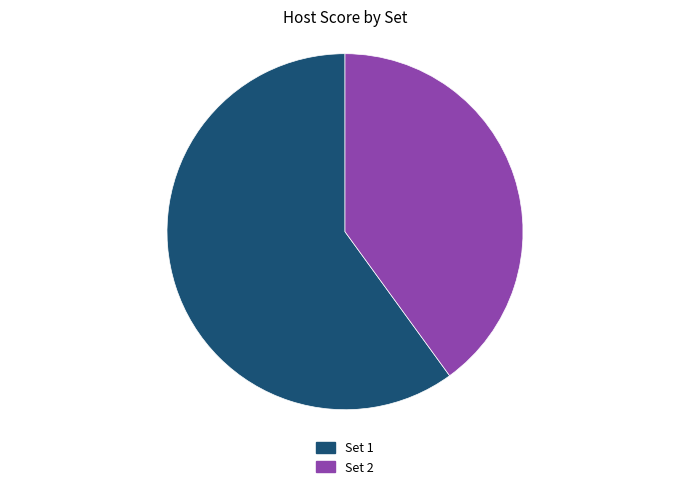

Which slice is the largest?

Set 1